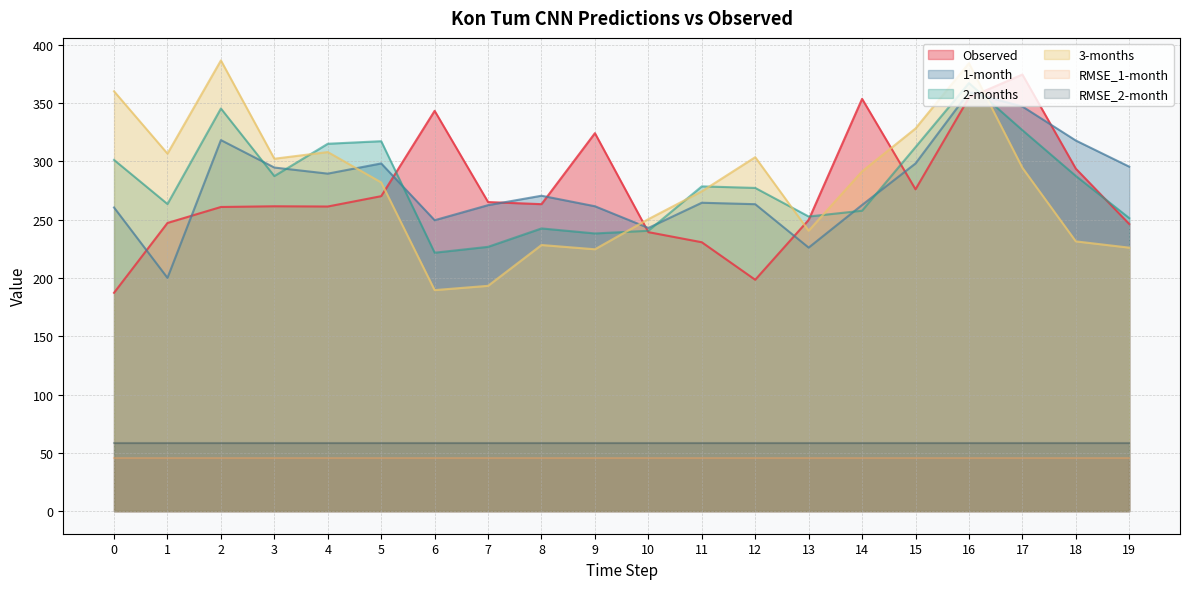

Is the value of 3-months at 12 greater than the value of 2-months at 10?

Yes